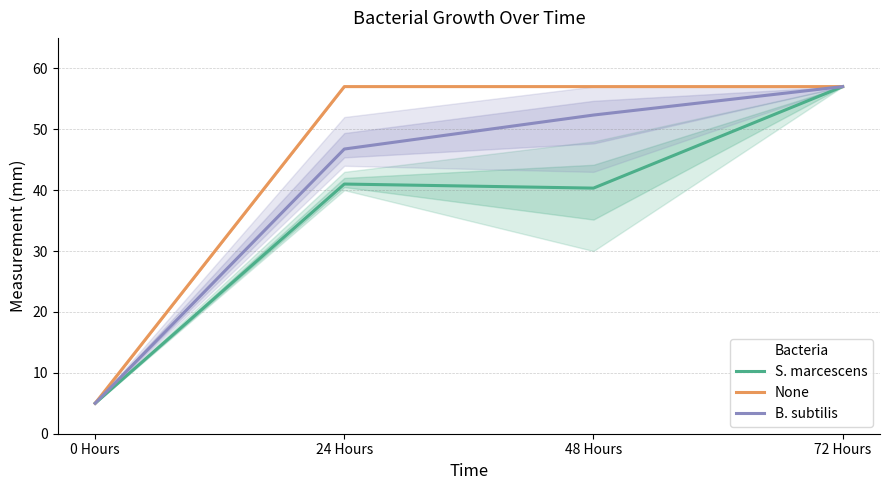

How many lines are shown in the chart?

3